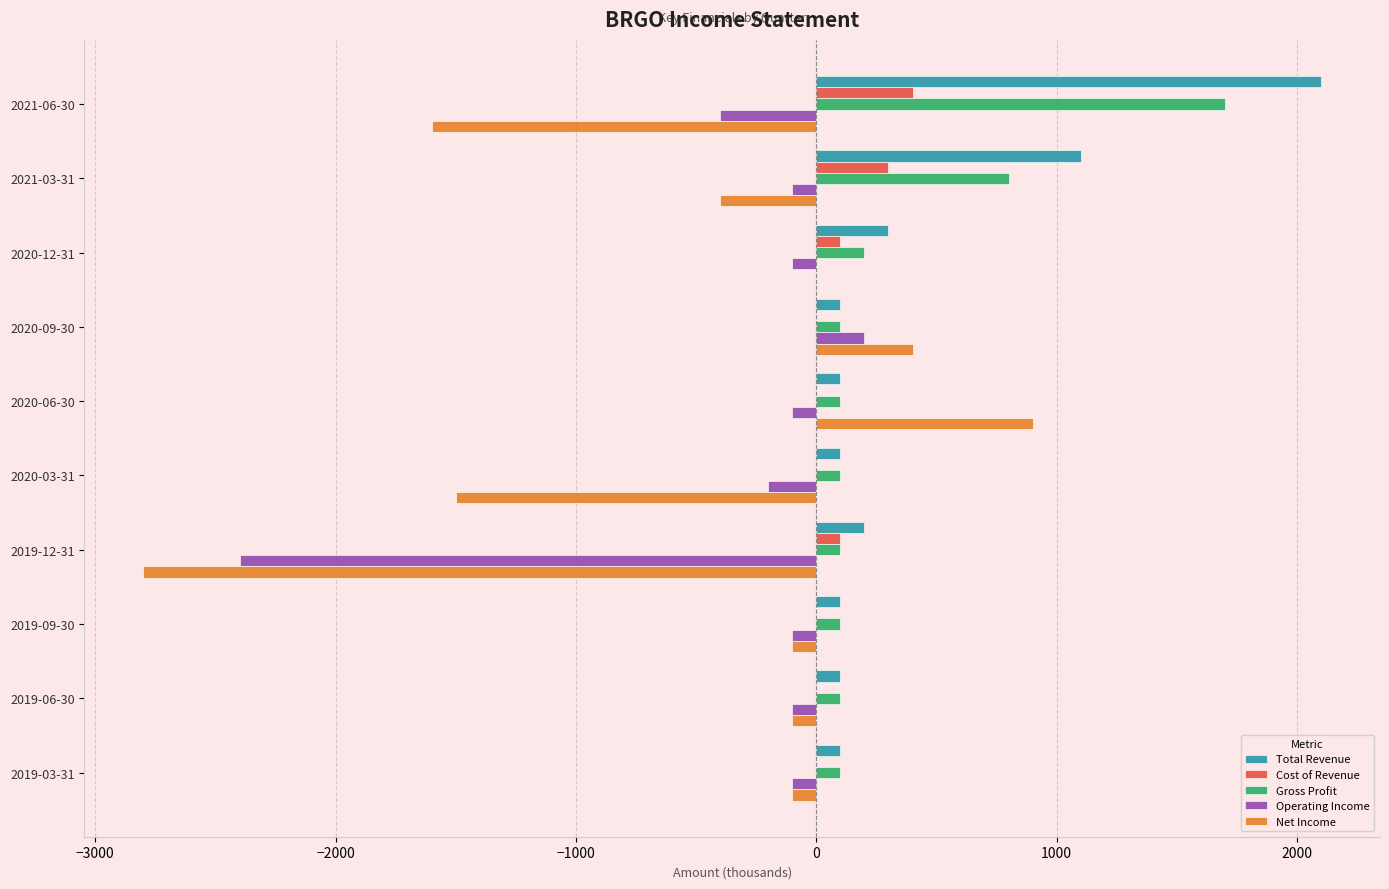

Which label corresponds to the largest value in the chart?

2021-06-30